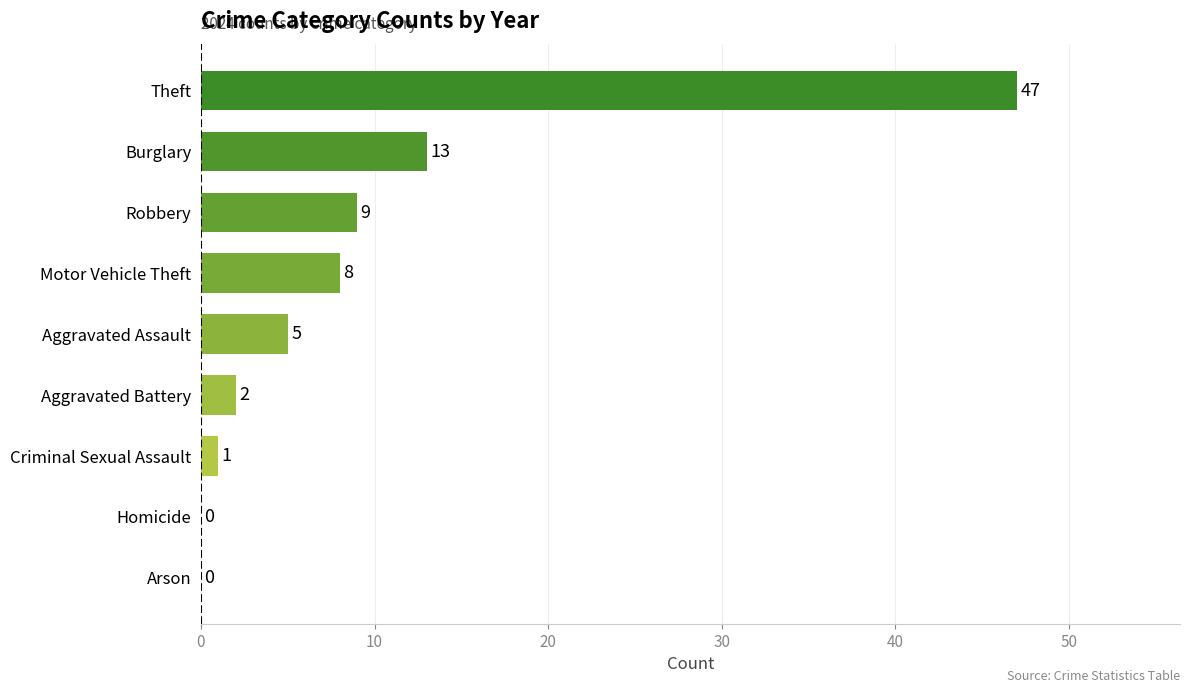

Where is the data nearest to the value 23?

Burglary